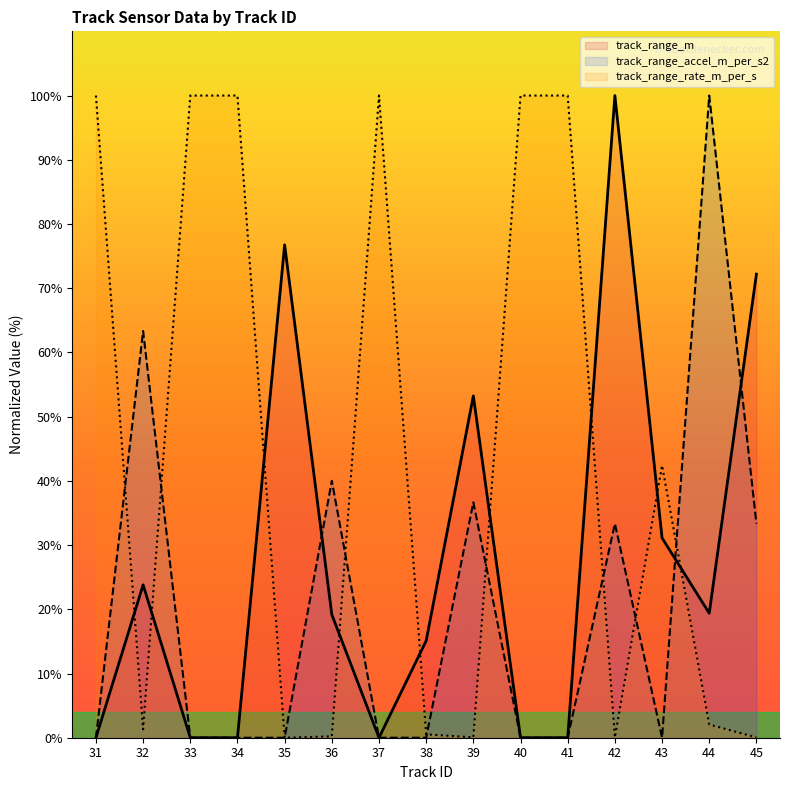

The track_range_accel_m_per_s2 series shows -49.7 at 33. True or false?

False